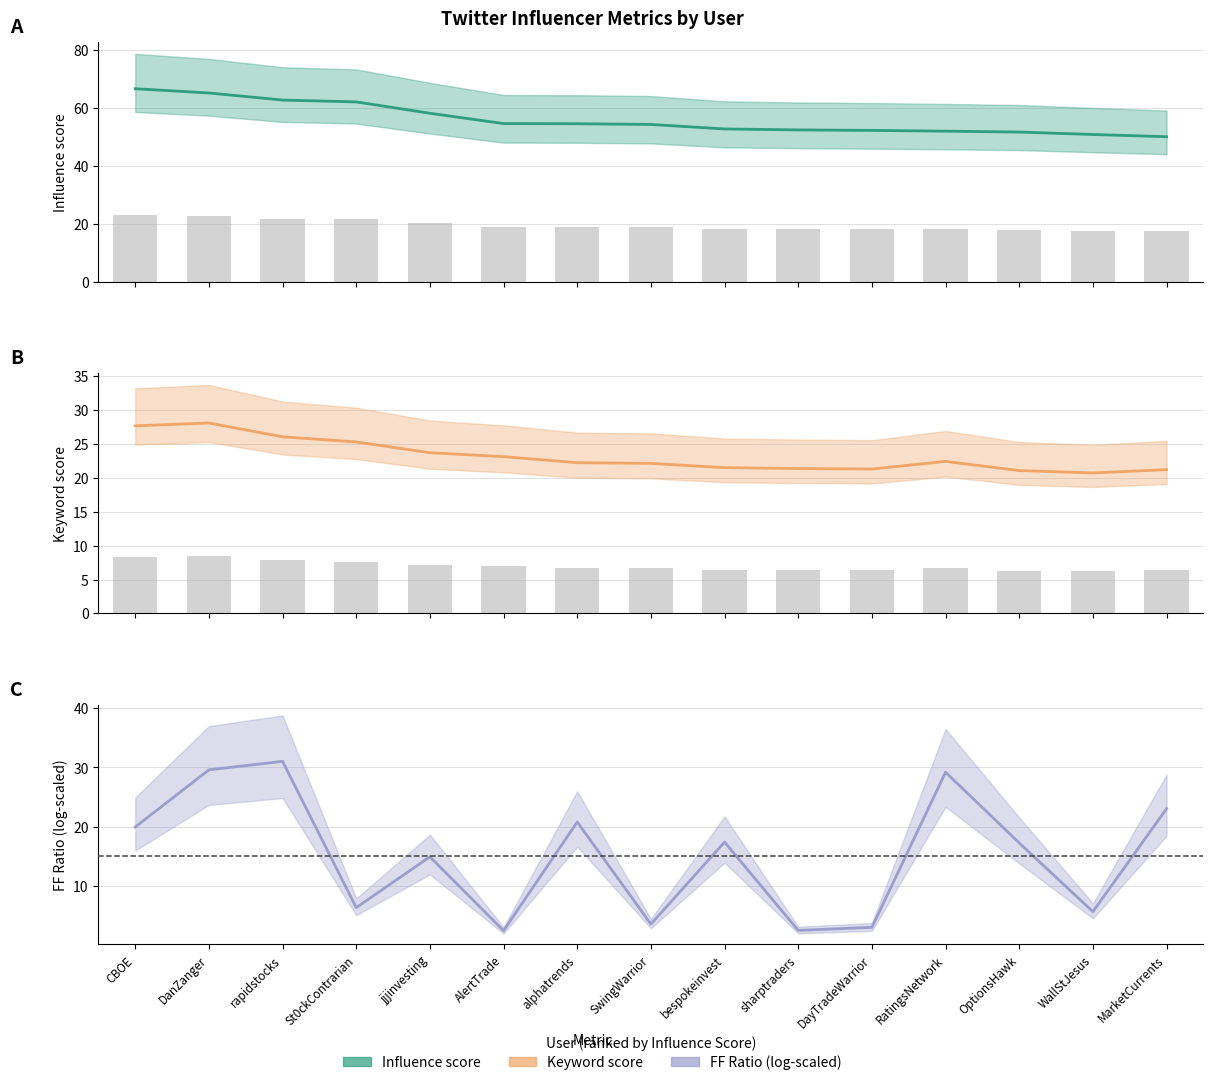

What is the greatest value displayed?

66.6